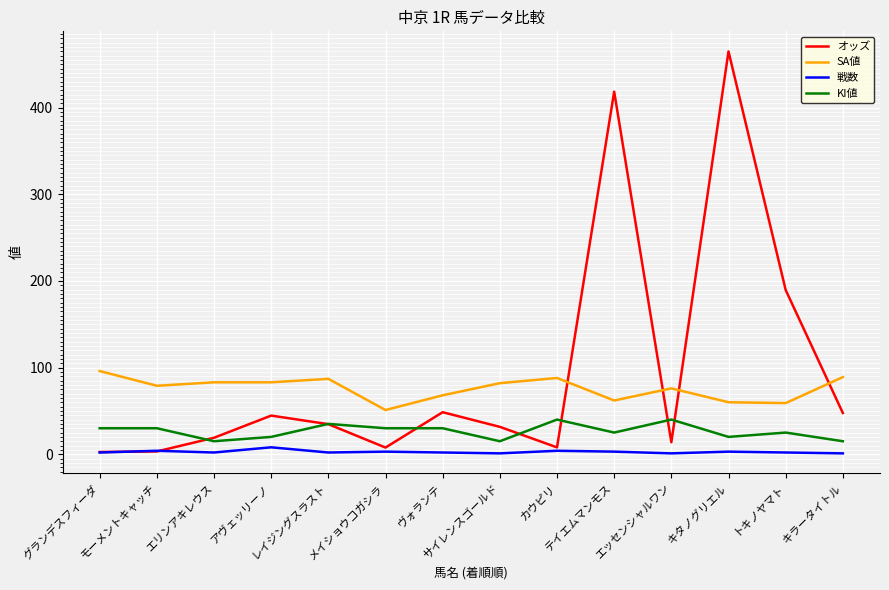

List the series in order of their peak value, highest first.

オッズ, SA値, KI値, 戦数